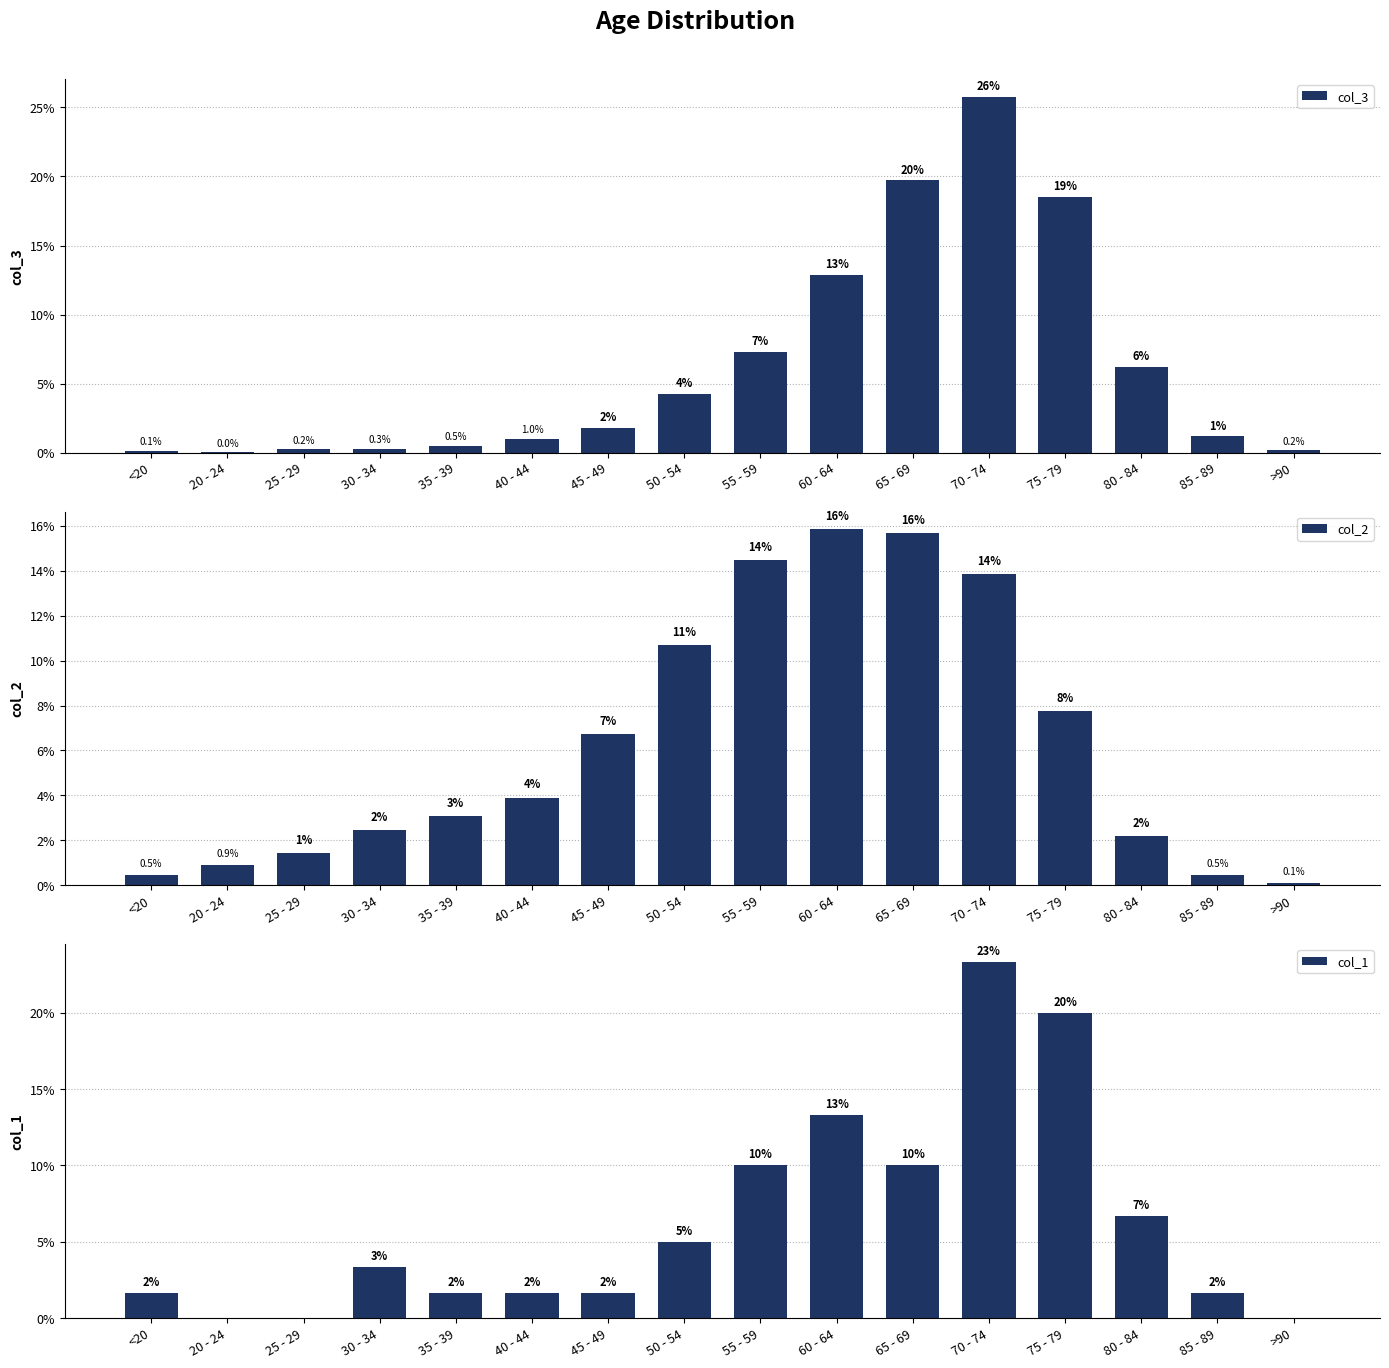

At which label does col_2 first exceed 3?

35 - 39